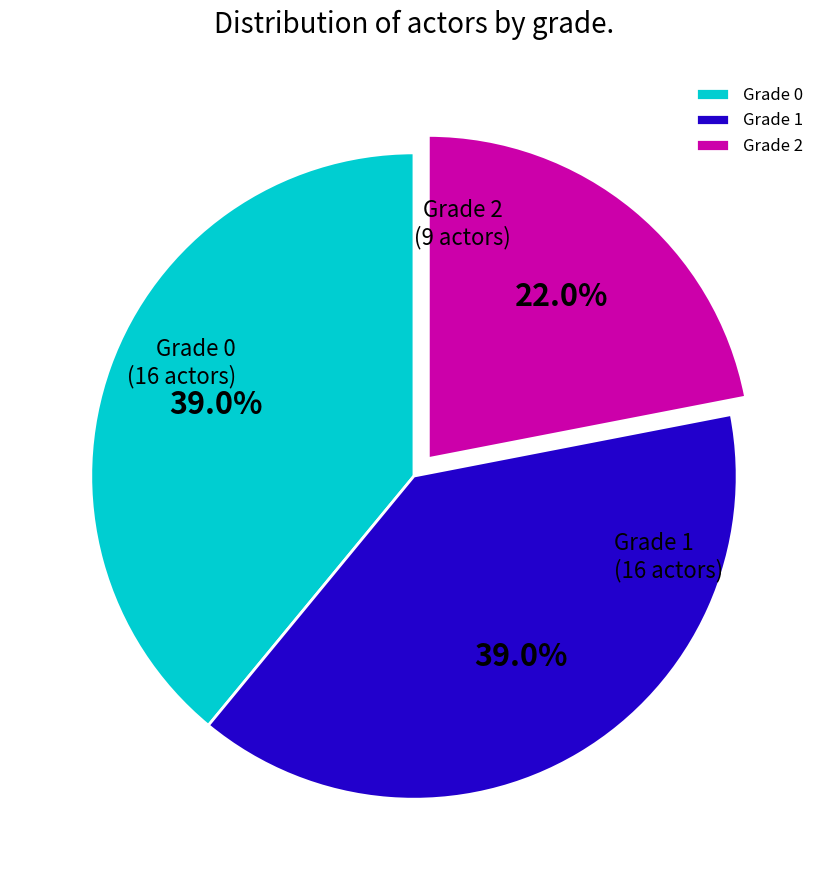

What percentage do Grade 2 and Grade 0 together represent?

61.0%